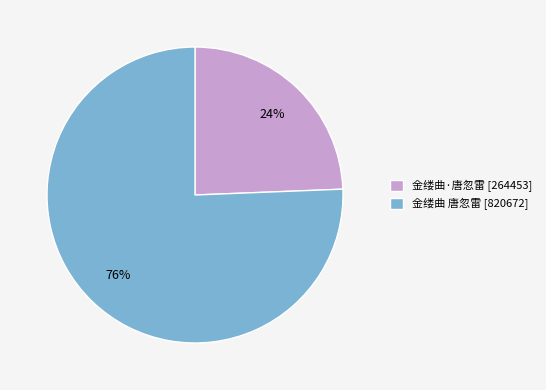

Which category has the biggest portion of the pie?

金缕曲 唐忽雷